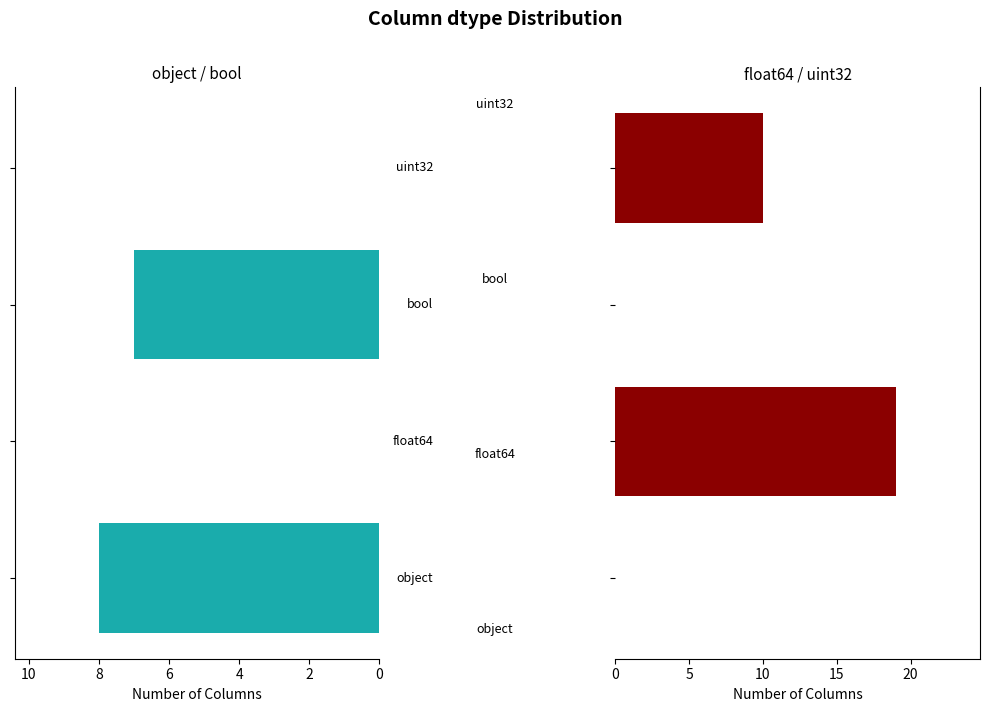

Reading right to left, transcribe all the data shown in this chart.

object/bool: 6=0	4=7	2=0	0=8
float64/uint32: 6=10	4=0	2=19	0=0